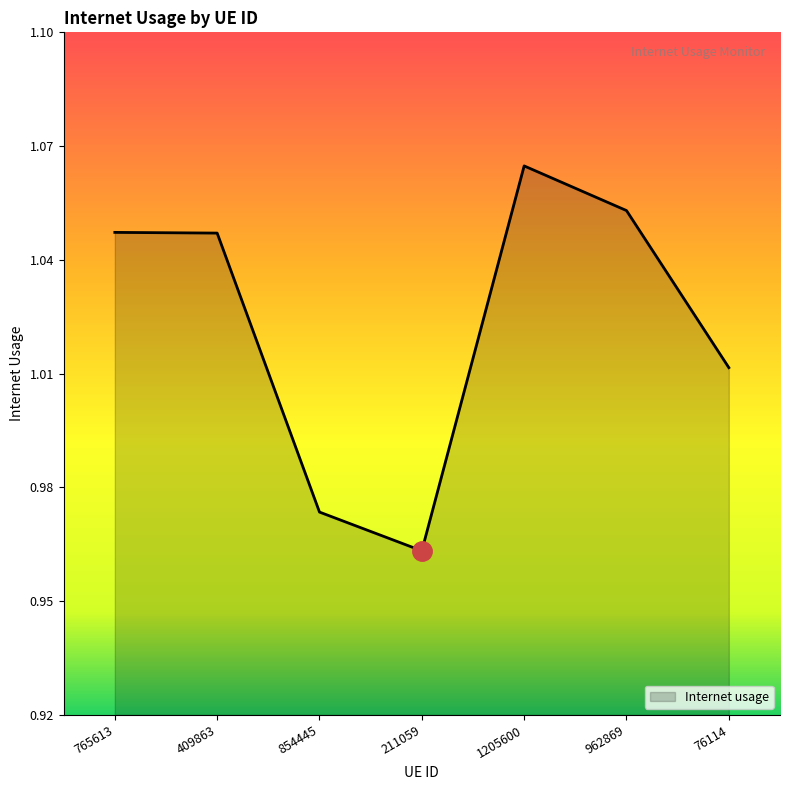

What position from the left is 854445?

3